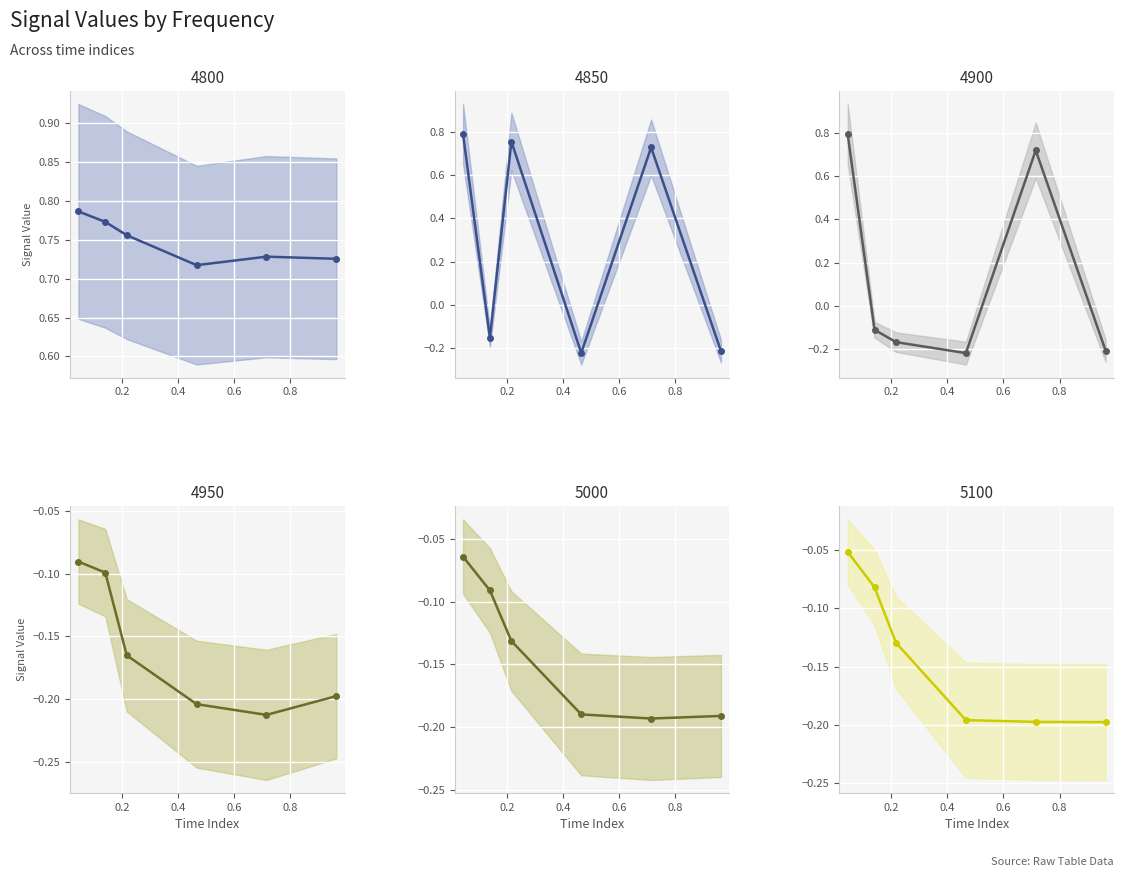

Reading right to left, what are all the values shown in this chart?

4800: 0.7	0.7	0.7	0.8	0.8	0.8
4850: -0.2	0.7	-0.2	0.8	-0.2	0.8
4900: -0.2	0.7	-0.2	-0.2	-0.1	0.8
4950: -0.2	-0.2	-0.2	-0.2	-0.1	-0.1
5000: -0.2	-0.2	-0.2	-0.1	-0.1	-0.1
5100: -0.2	-0.2	-0.2	-0.1	-0.1	-0.1